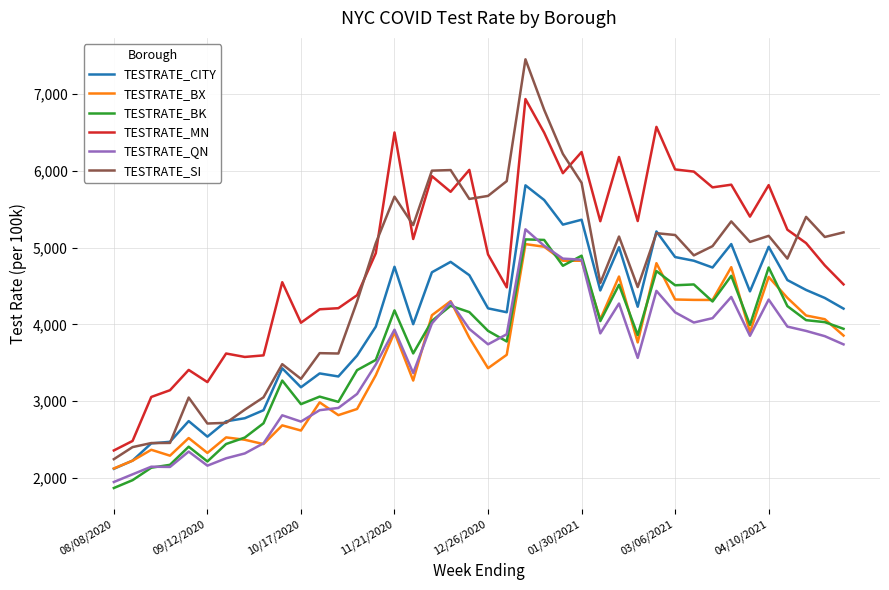

Which series has the largest total across all categories?

TESTRATE_MN